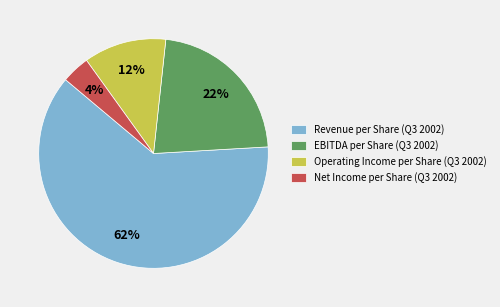

Is the sum of EBITDA per Share (Q3 2002) and Net Income per Share (Q3 2002) greater than half?

No